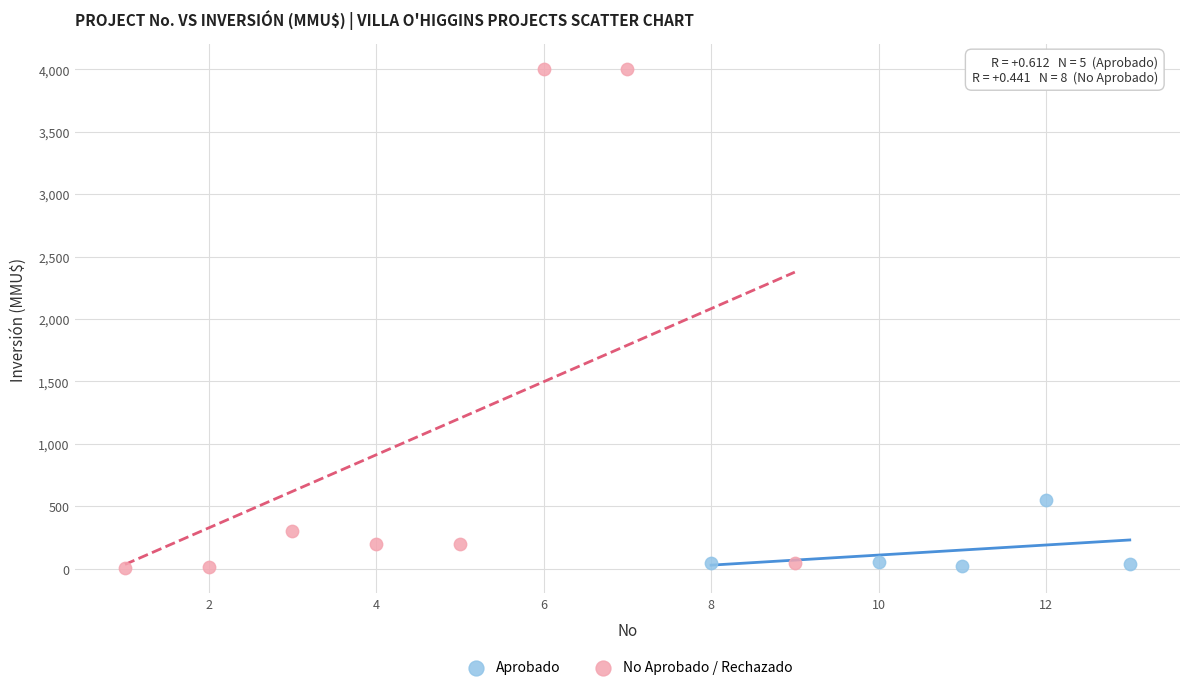

Which series reaches the maximum Y coordinate?

No Aprobado / Rechazado